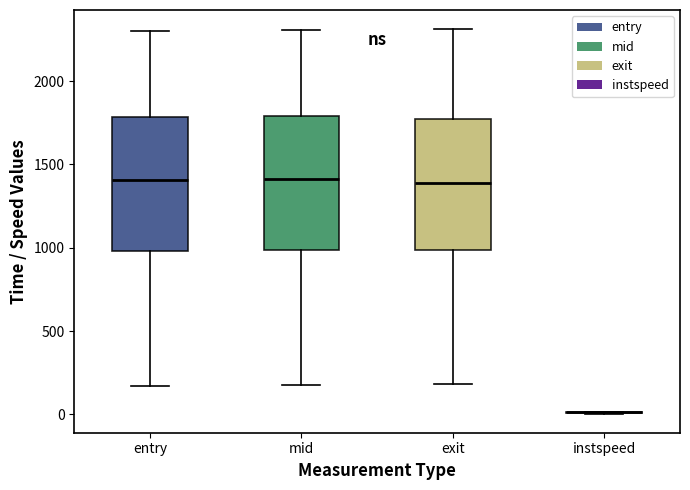

Reading left to right, transcribe this box plot: for each box, give where its median line is, the range the box spans, and where its two whiskers end, as read against the y-axis. The values are not printed on the chart, so give them approximately, as read against the axis.

entry: median 1400, box 1000 to 1800, whiskers 150 to 2300
mid: median 1400, box 1000 to 1800, whiskers 200 to 2300
exit: median 1400, box 1000 to 1750, whiskers 200 to 2300
instspeed: box collapsed to a line at 0, whiskers 0 to 0